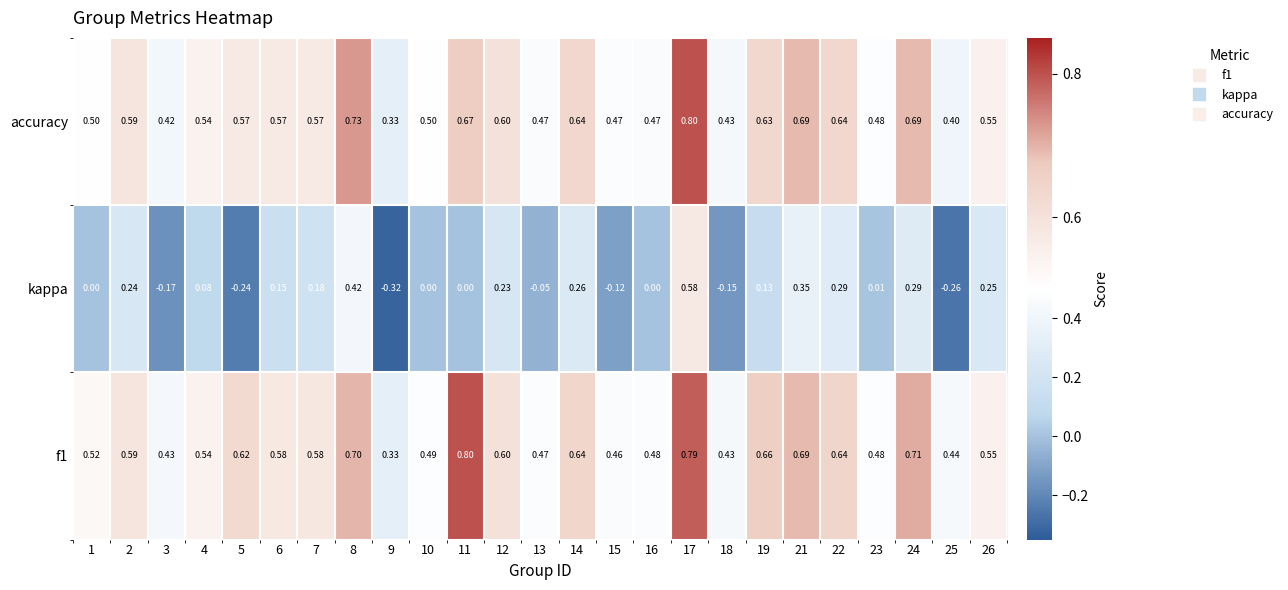

Which series changed the most between 1 and 22?

kappa